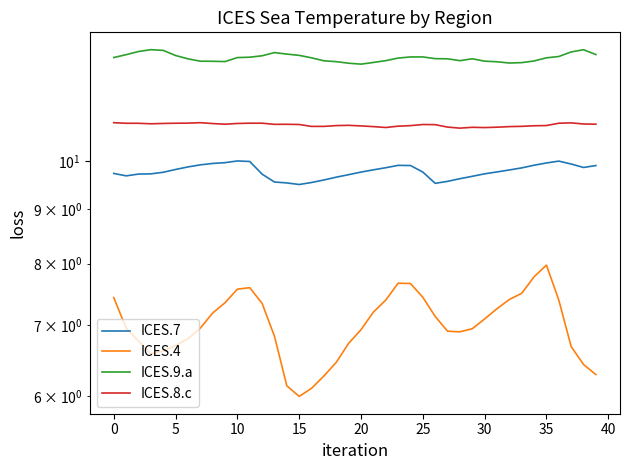

What is the average value of the ICES.9.a series?

12.5